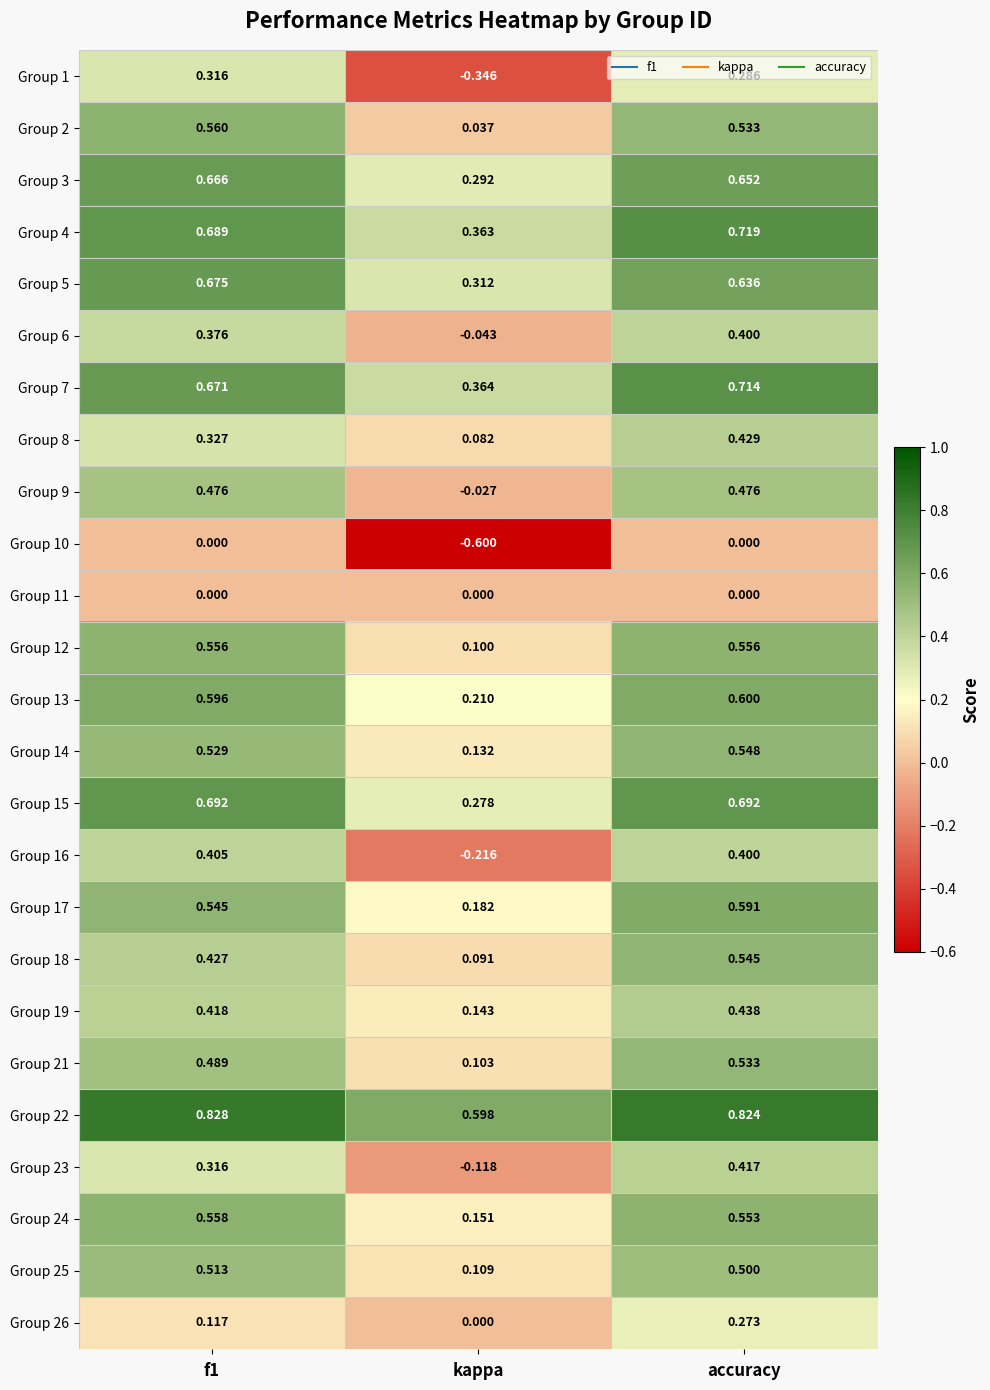

At how many categories does at least one series exceed 0?

3